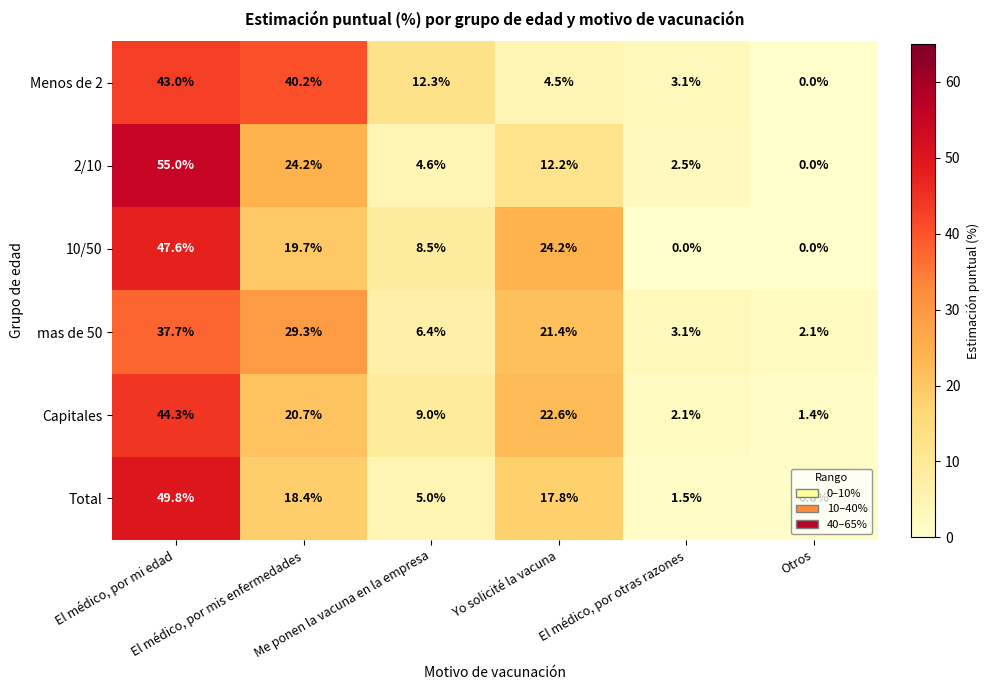

What is the greatest value displayed?

55.0